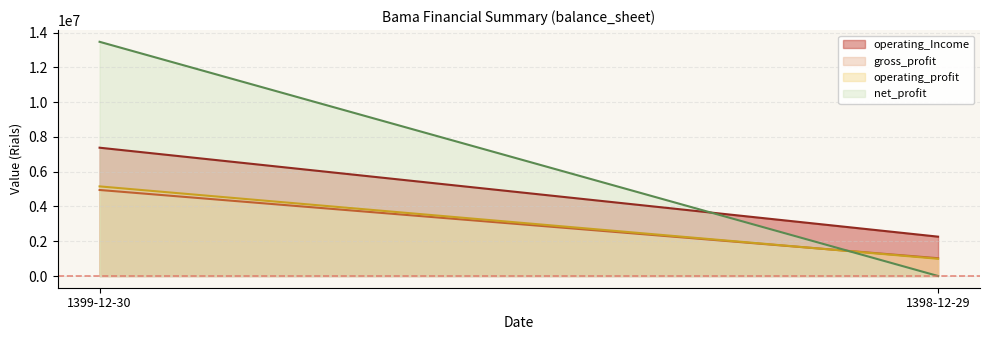

What is the total value across all series at 1398-12-29?

4277030.0